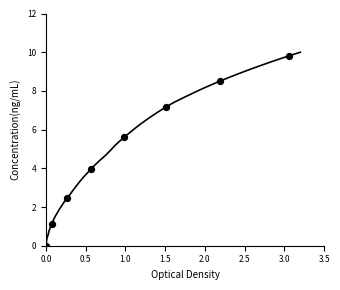

What is the range of X values (max minus min)?

3.1